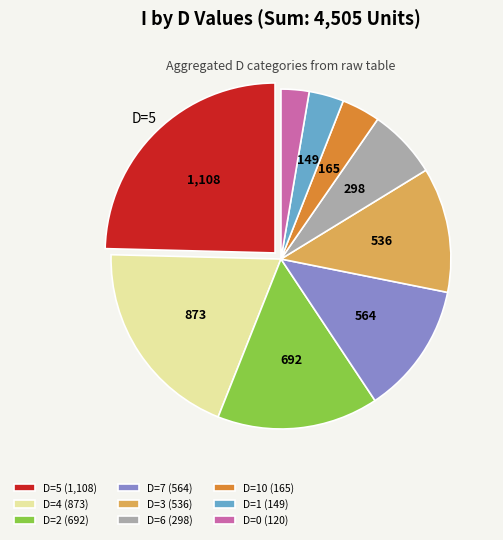

What is the smallest slice in the pie chart?

D=0 (120)